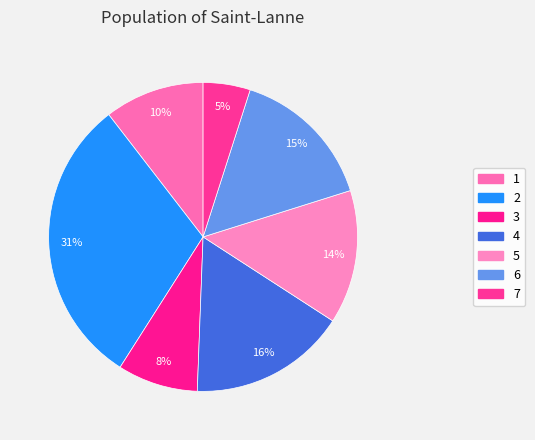

Count the number of slices in the pie.

7